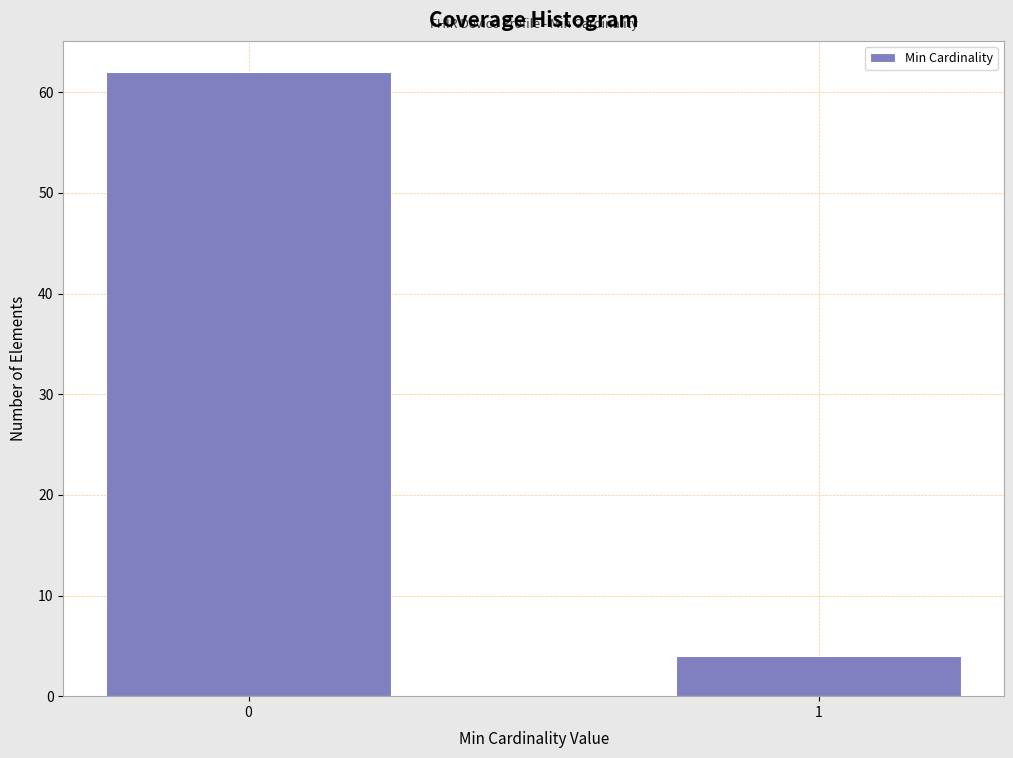

Reading left to right, what are all the values shown in this chart?

0=62	1=4